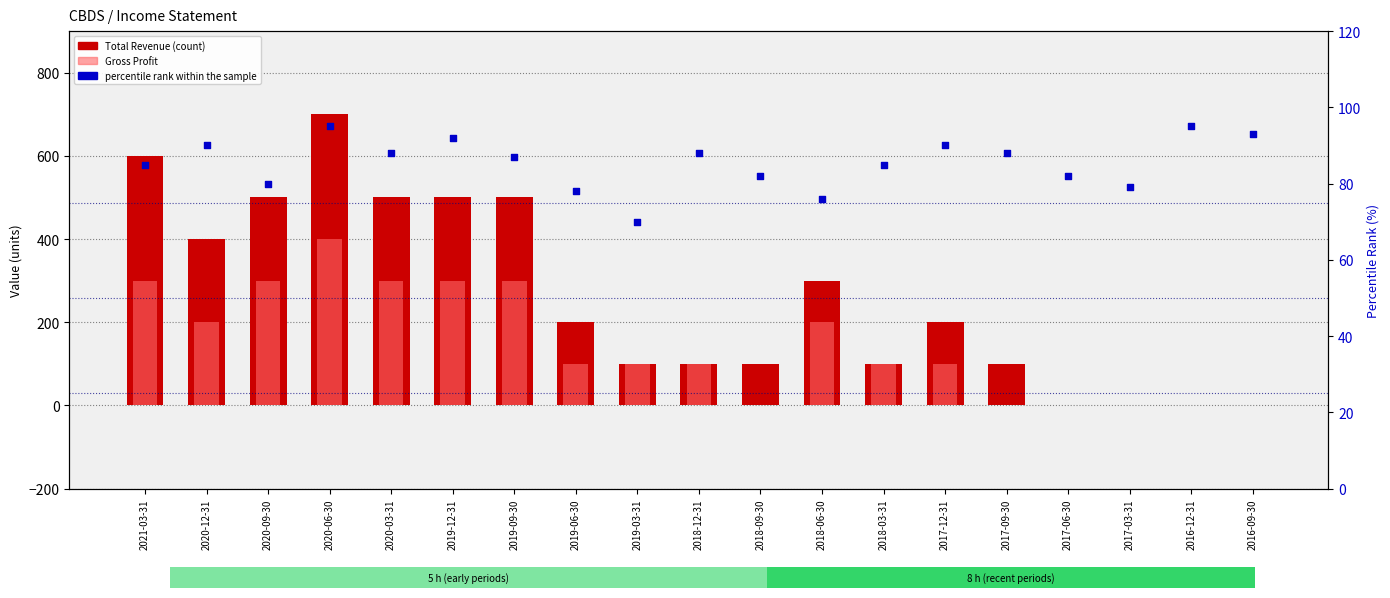

At how many categories does at least one series exceed 371?

7